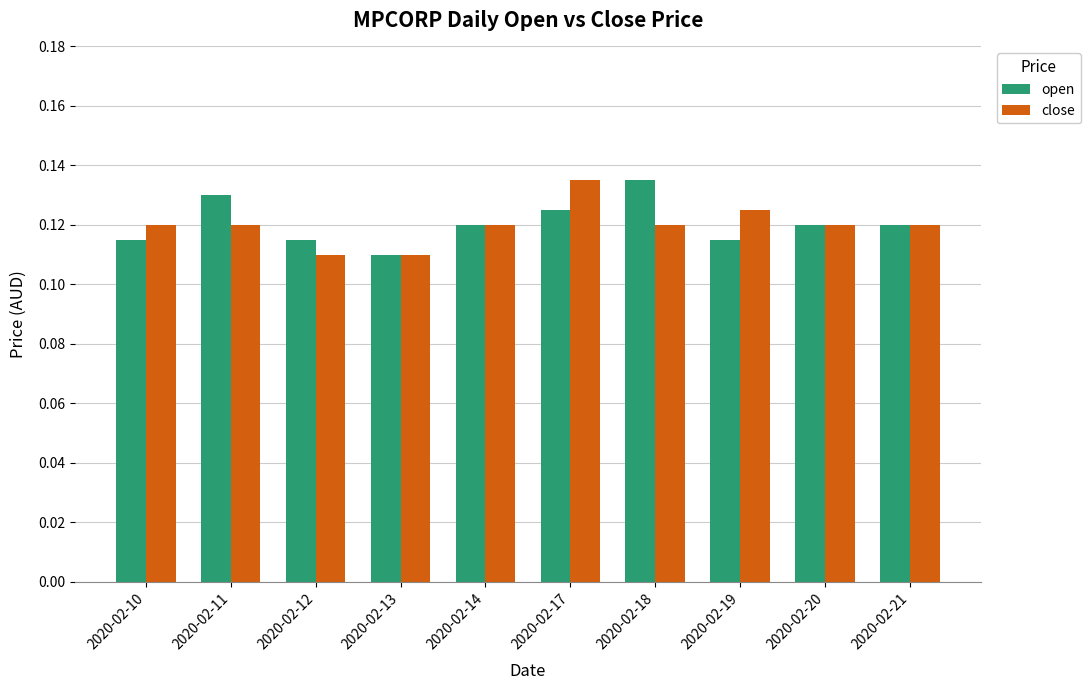

How many series are shown in this chart?

2